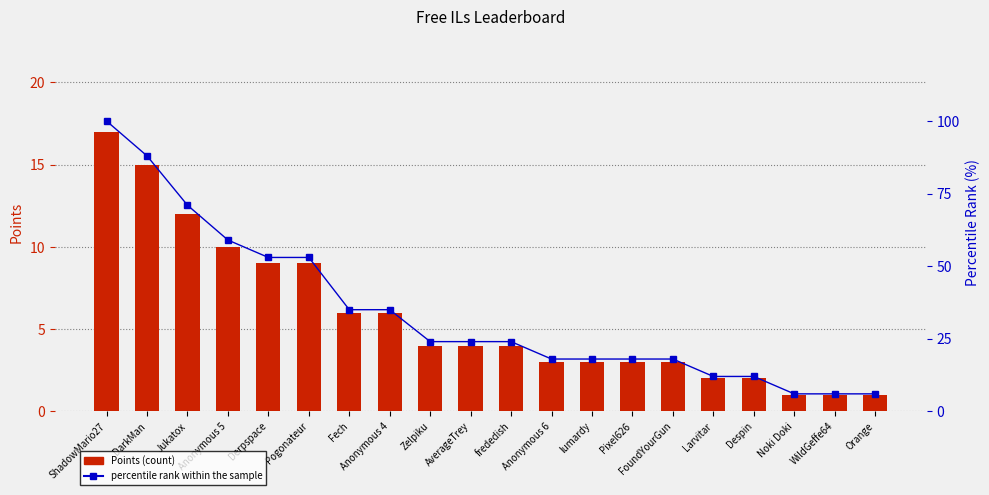

What is the difference between the percentile rank within the sample values at Despin and ShadowMario27?

88